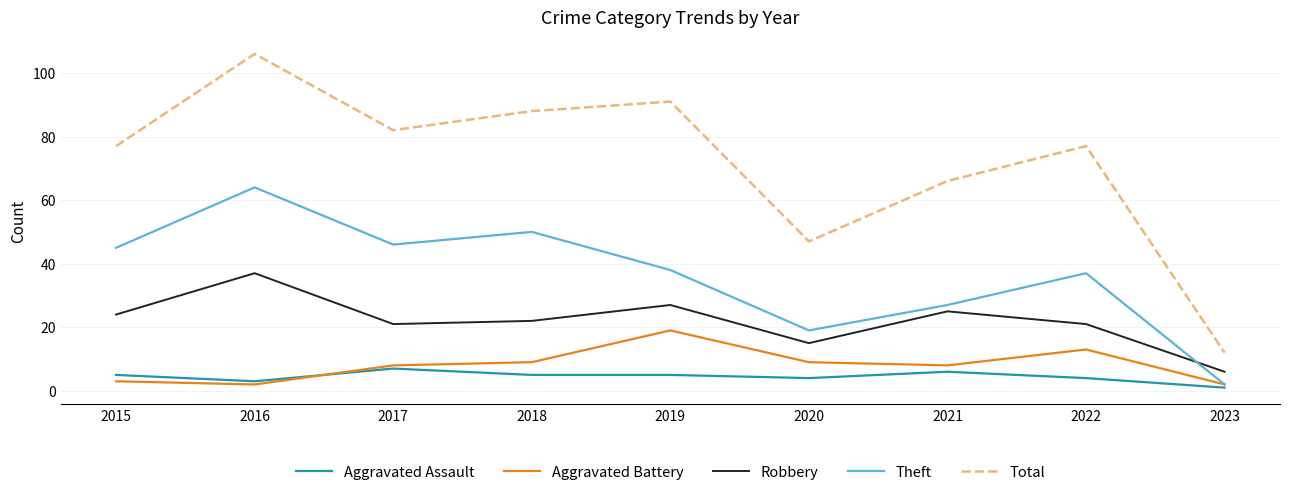

Count the number of data series in this chart.

5